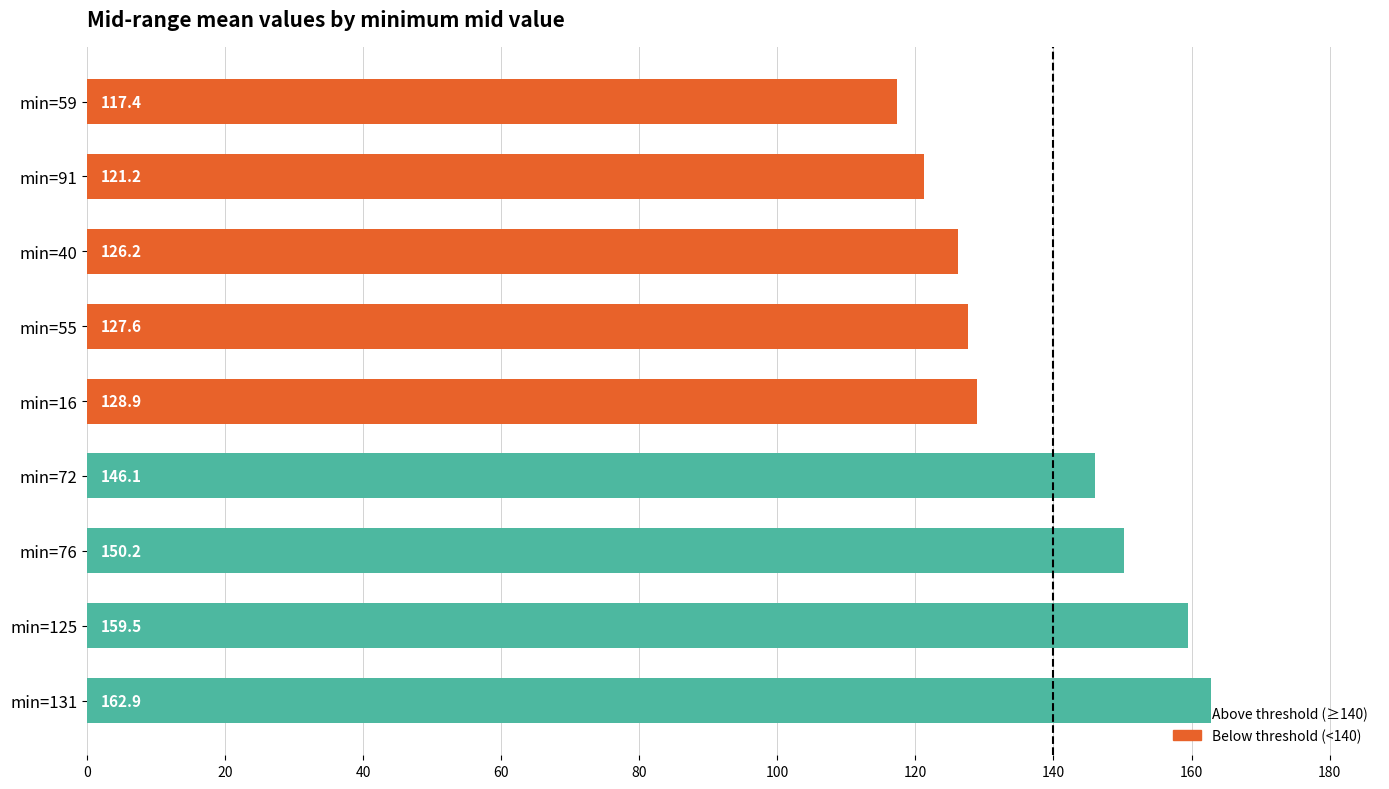

List the labels in order of value, largest first.

min=131, min=125, min=76, min=72, min=16, min=55, min=40, min=91, min=59